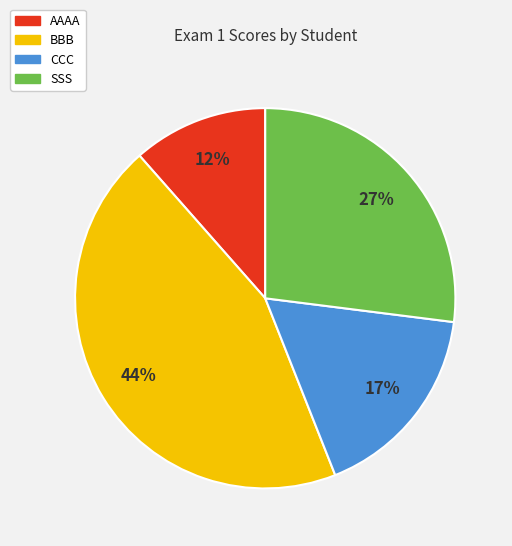

Rank the categories by value from lowest to highest.

AAAA, CCC, SSS, BBB